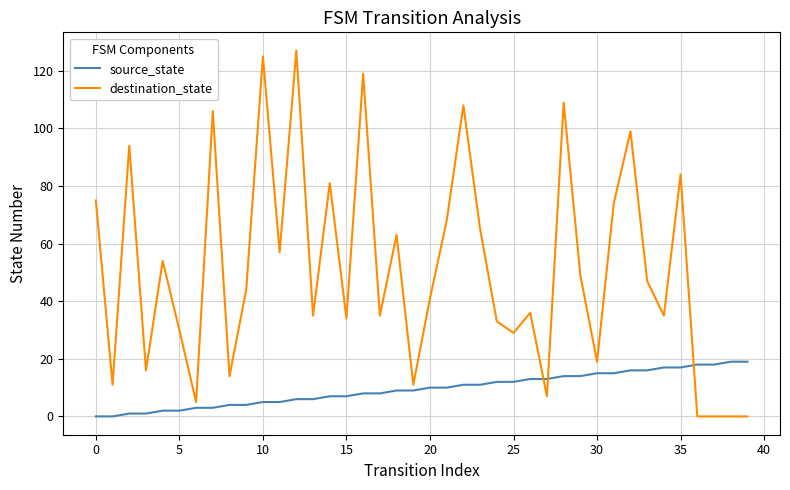

Which series has the largest range (max minus min)?

destination_state